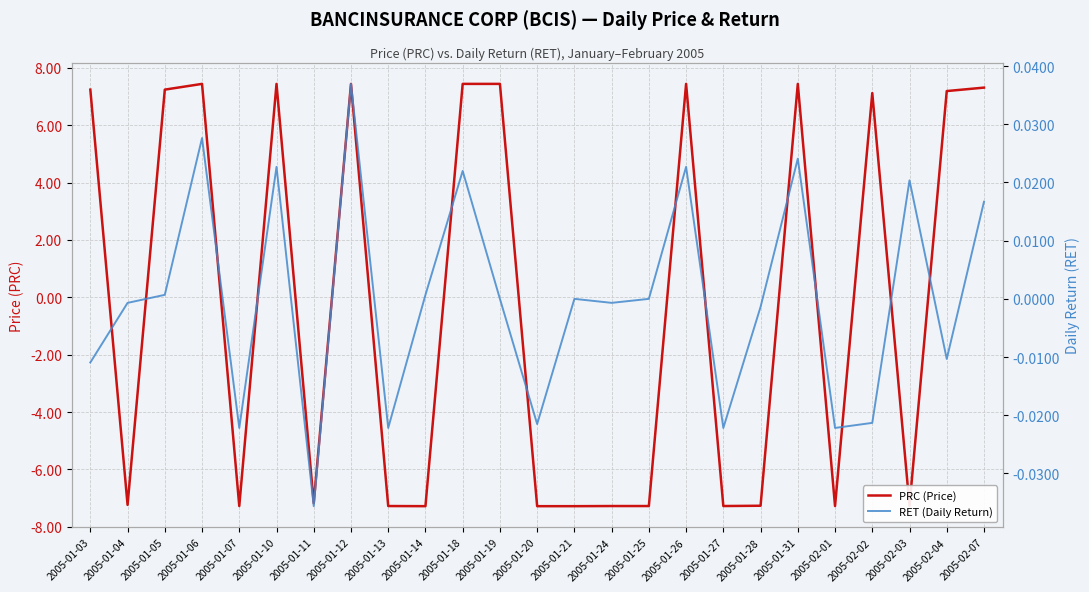

True or false: PRC (Price) has more than 2 interior local peaks.

True